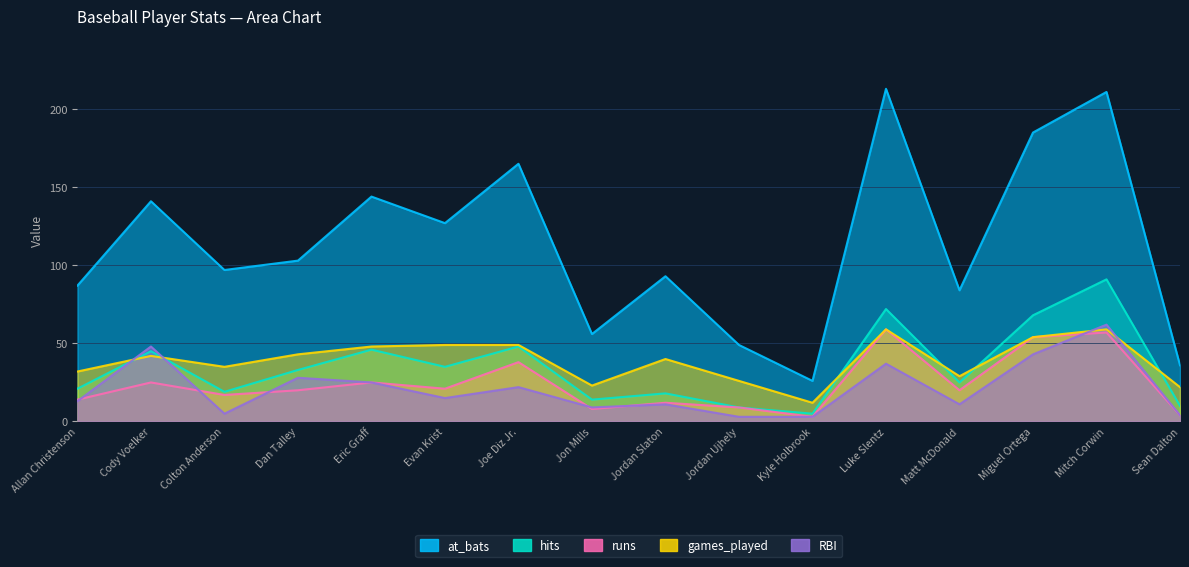

What is the average value of the runs series?

24